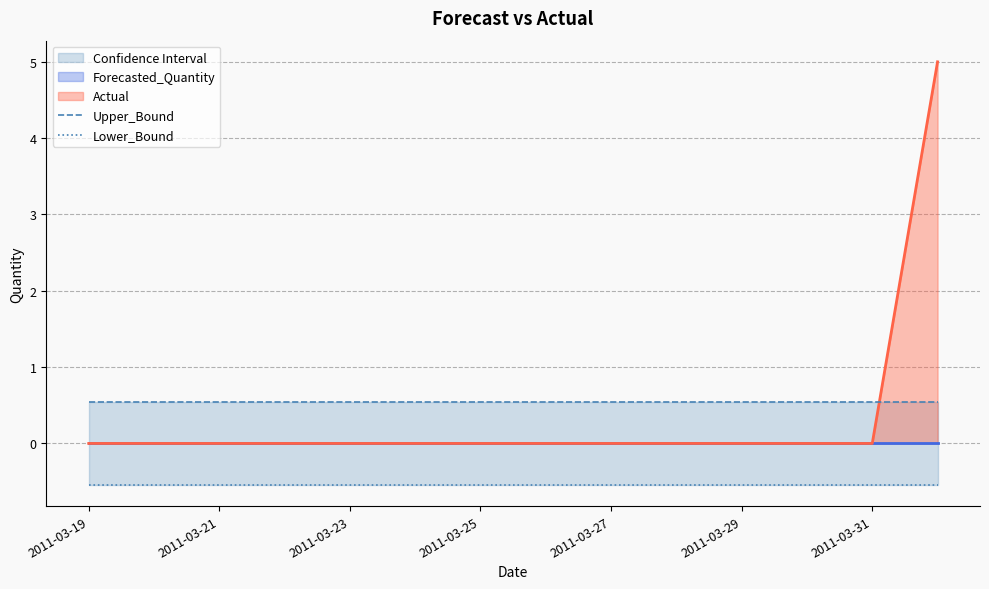

How many lines are shown in the chart?

2